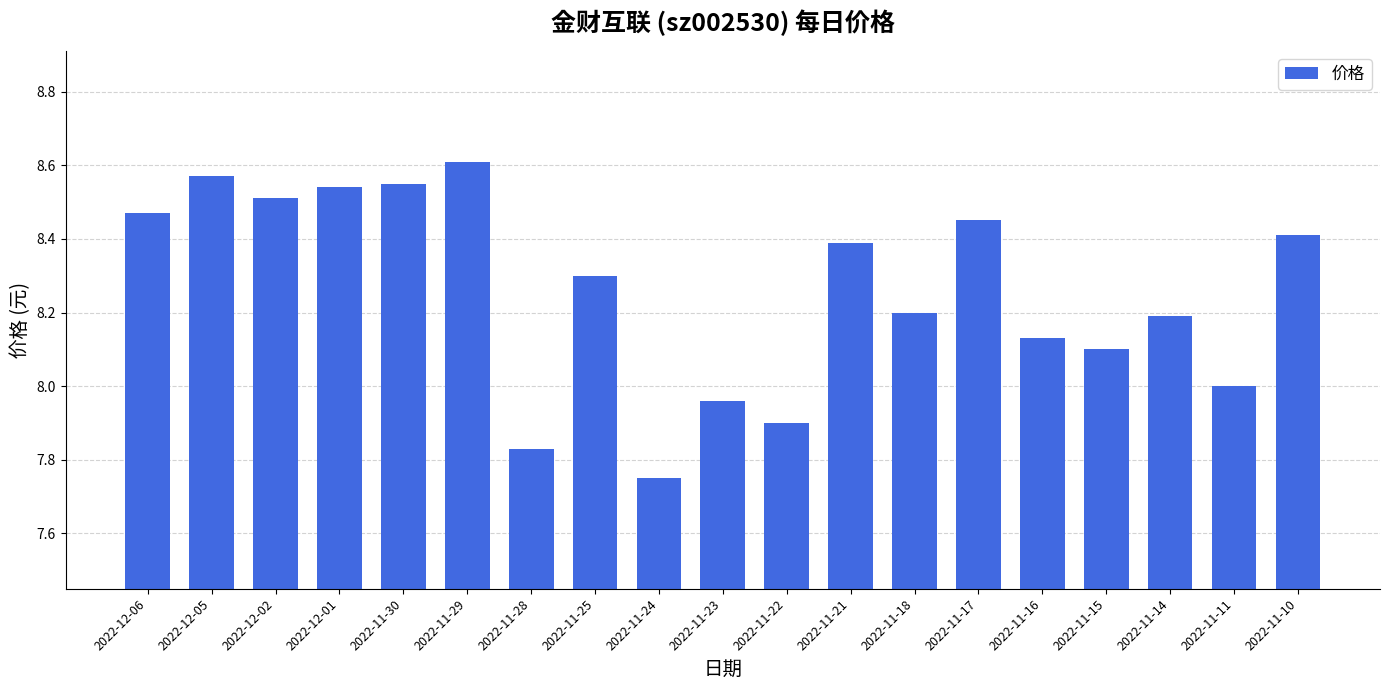

Approximately how many times larger is the value at 2022-11-17 compared to 2022-11-30?

1.0